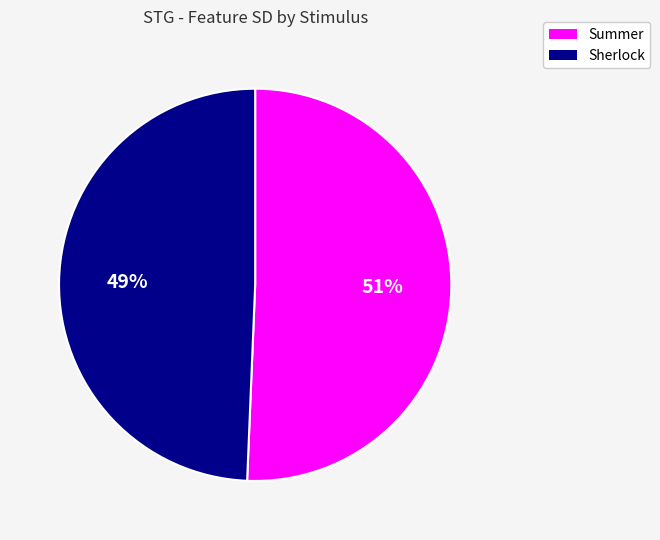

Is there a majority slice in this chart?

Yes